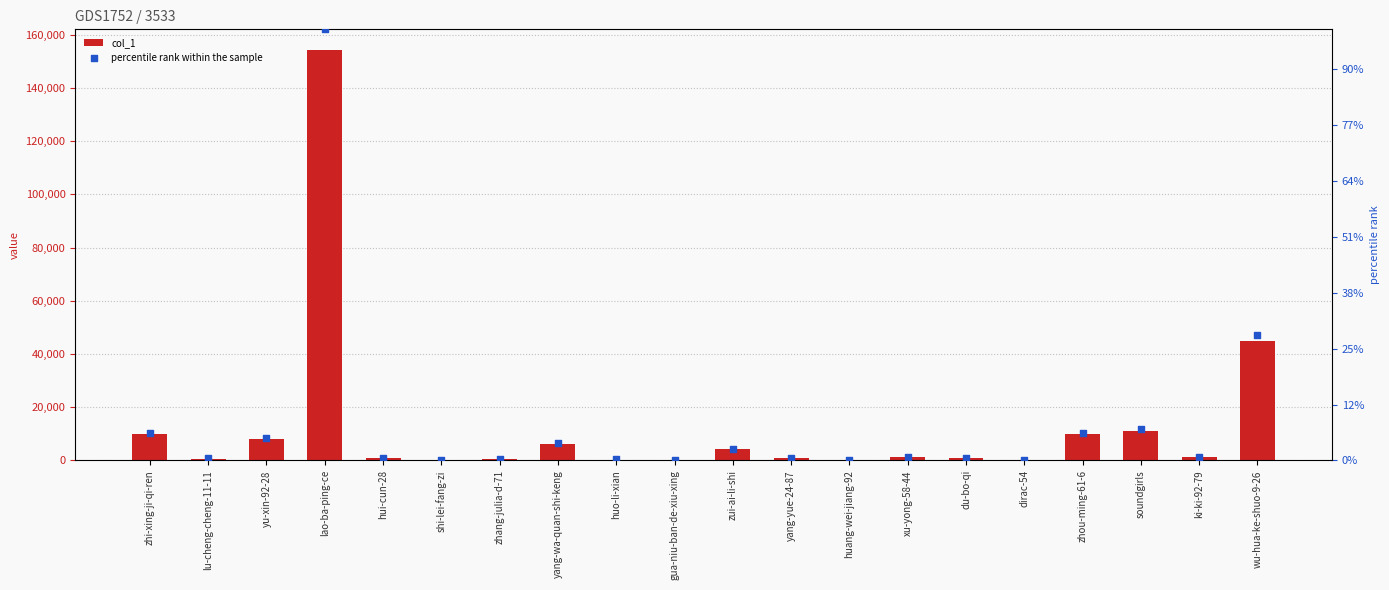

What is the total value across all series at xu-yong-58-44?

2500.0